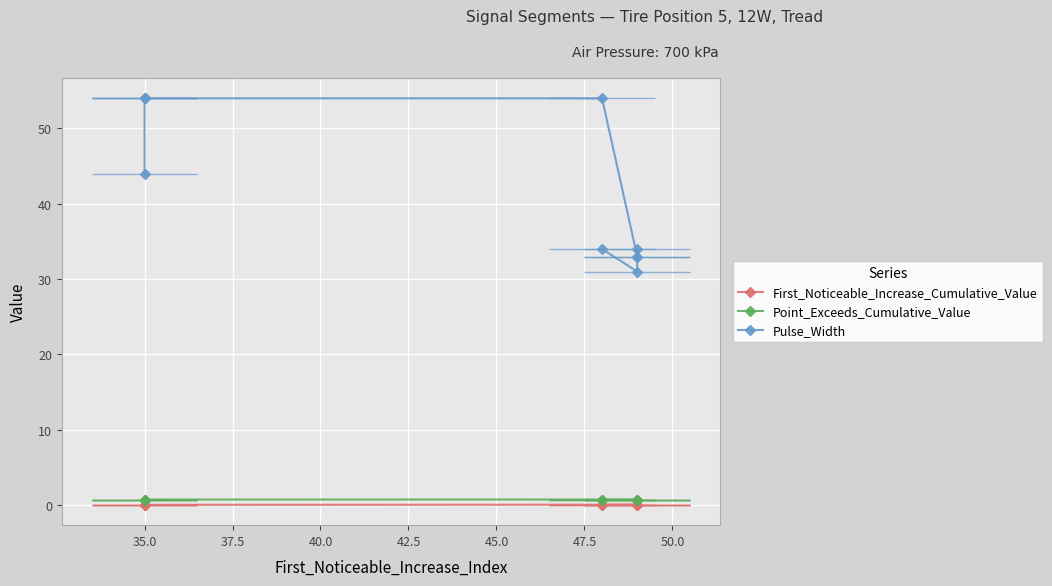

Which has a higher value, 50.0 or 40.0?

40.0